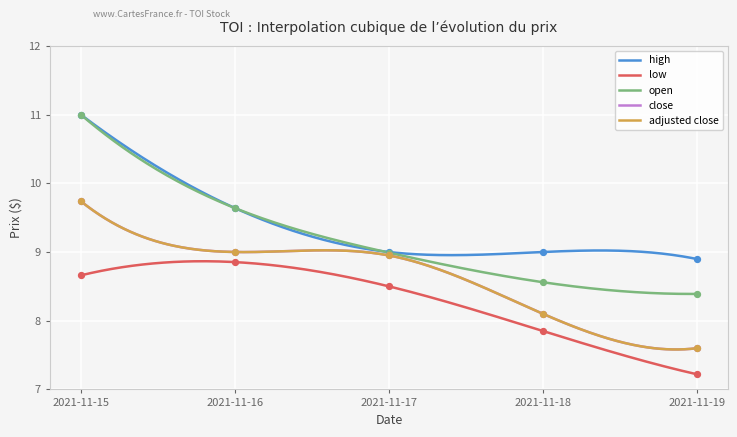

What is the total value across all series at 2021-11-19?

39.7